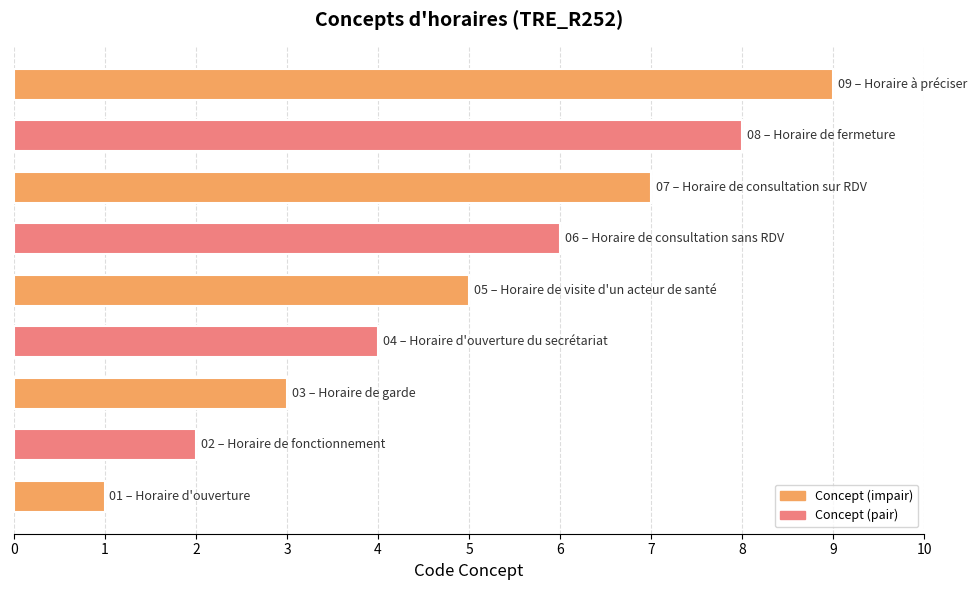

What is the difference between the second highest and second lowest values?

6